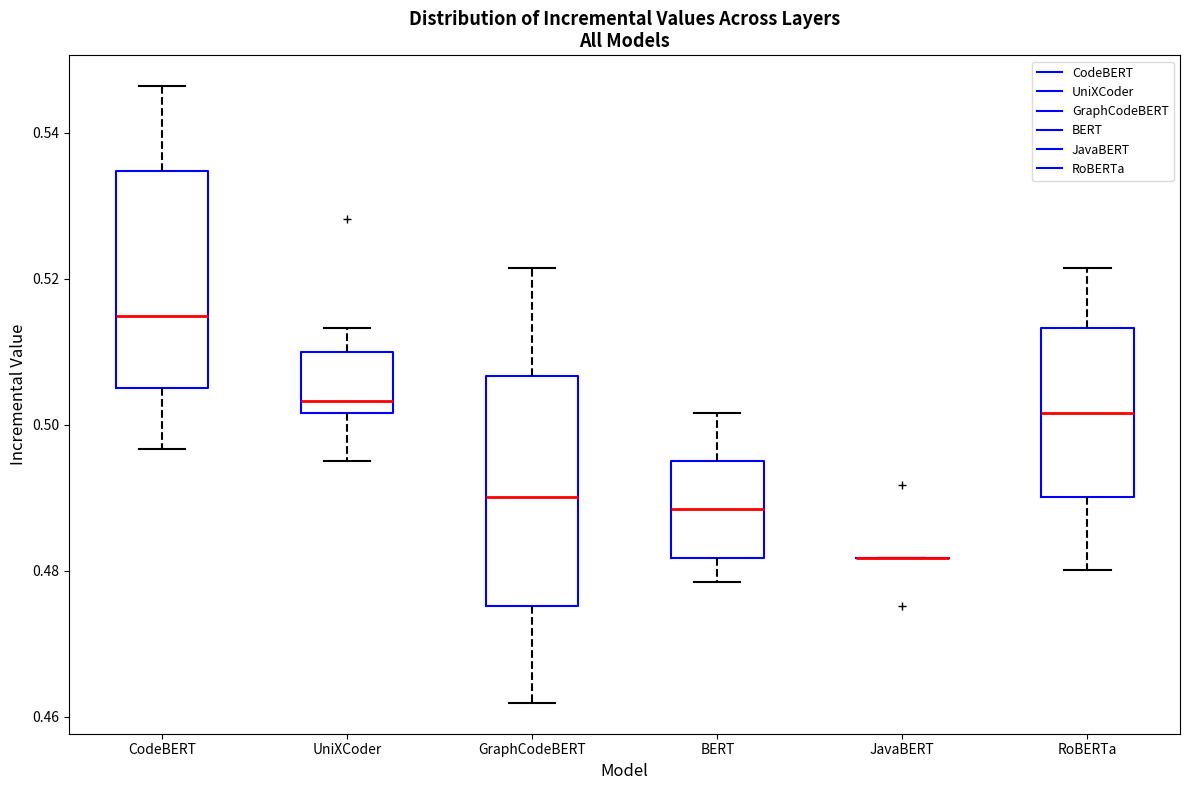

Reading left to right, transcribe this box plot: for each box, give where its median line is, the range the box spans, and where its two whiskers end, as read against the y-axis. The values are not printed on the chart, so give them approximately, as read against the axis.

CodeBERT: median 0.514, box 0.504 to 0.534, whiskers 0.496 to 0.546
UniXCoder: median 0.504, box 0.502 to 0.510, whiskers 0.496 to 0.514
GraphCodeBERT: median 0.490, box 0.476 to 0.506, whiskers 0.462 to 0.522
BERT: median 0.488, box 0.482 to 0.496, whiskers 0.478 to 0.502
JavaBERT: box collapsed to a line at 0.482, whiskers 0.482 to 0.482
RoBERTa: median 0.502, box 0.490 to 0.514, whiskers 0.480 to 0.522